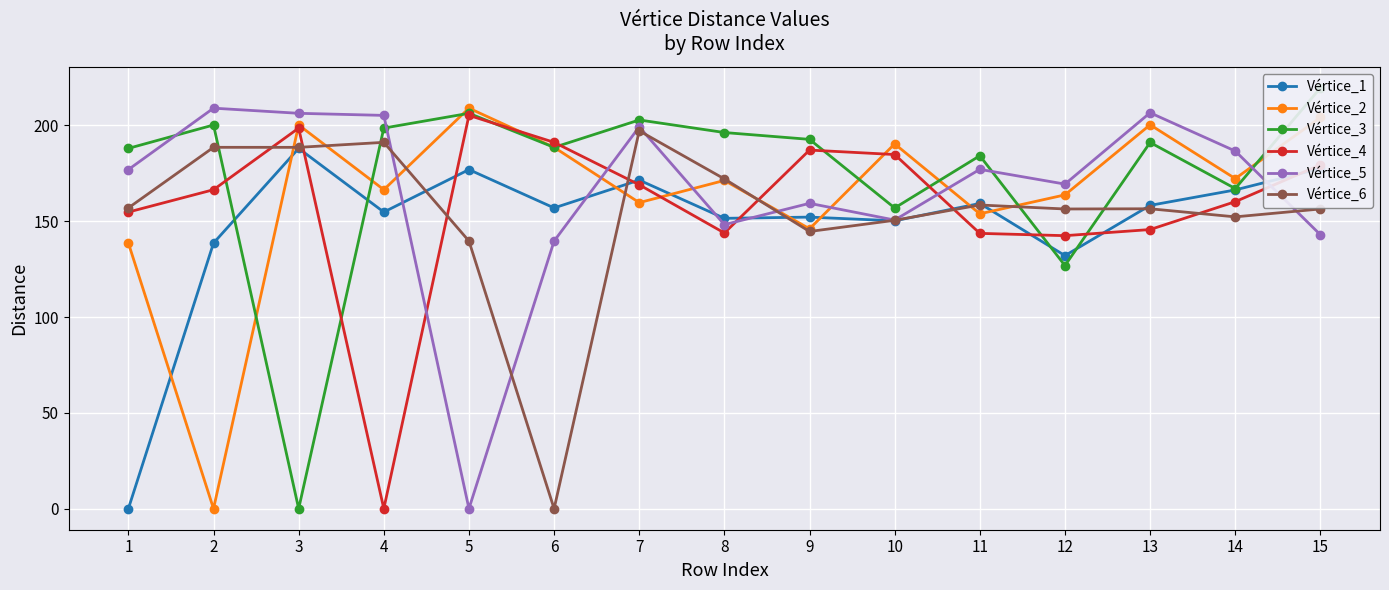

What is the sum of all Vértice_3 values?

2619.0